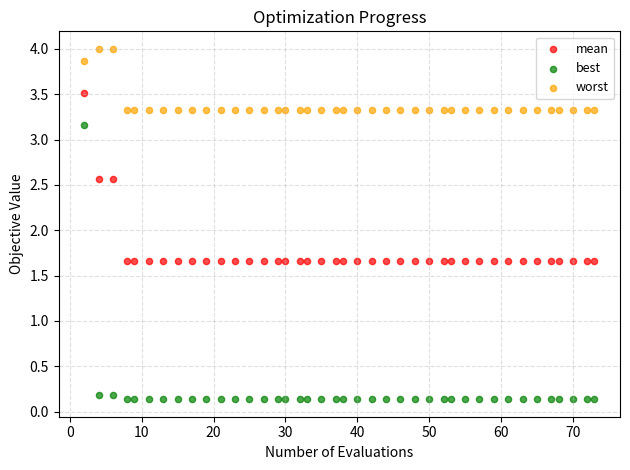

Which series has the largest Y range (max minus min)?

best